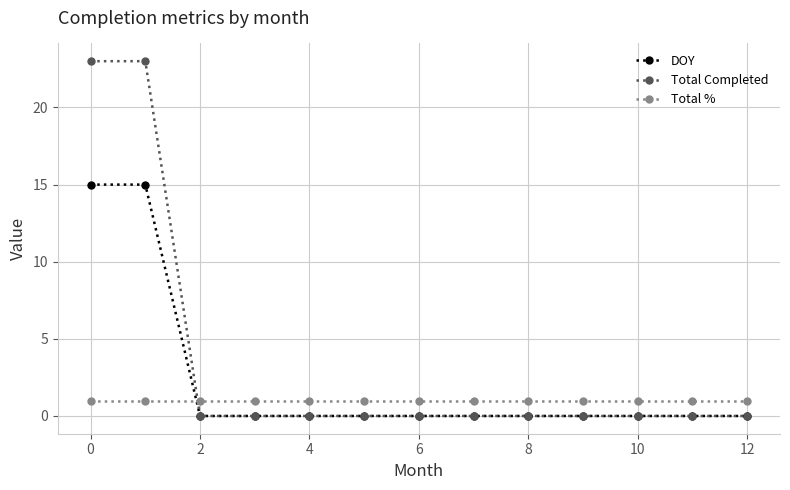

How many times do Total % and DOY cross each other?

1